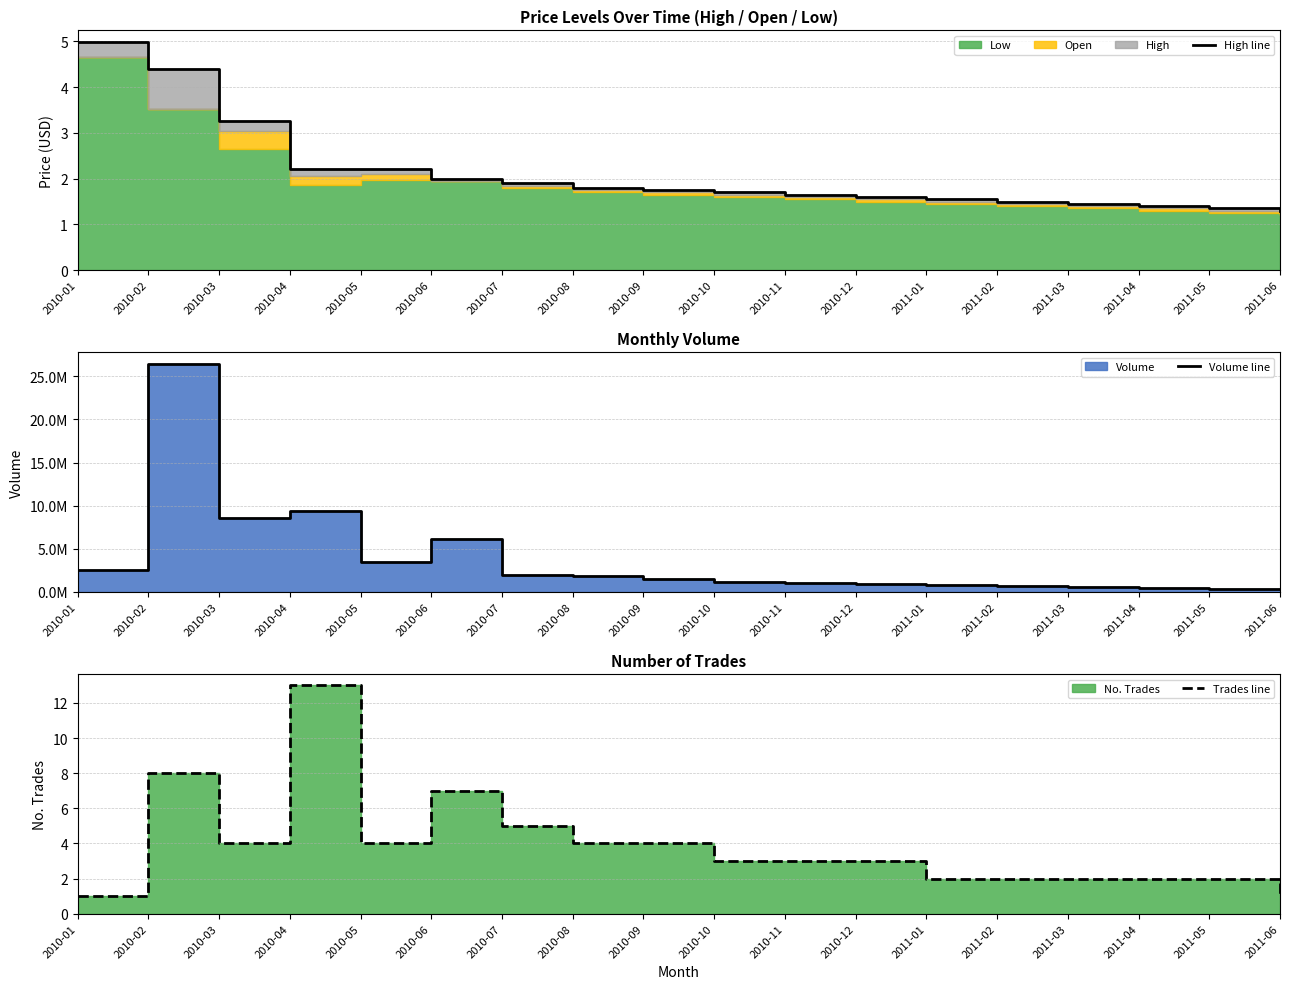

Reading left to right, transcribe all the data shown in this chart.

High line: 5.0	4.4	3.2	2.2	2.2	2.0	1.9	1.8	1.8	1.7	1.6	1.6	1.6	1.5	1.4	1.4	1.4	1.3
Volume line: 2495000.0	26477554.0	8535000.0	9378288.0	3492500.0	6194500.0	2000000.0	1800000.0	1500000.0	1200000.0	1000000.0	900000.0	800000.0	700000.0	600000.0	500000.0	400000.0	300000.0
Trades line: 1.0	8.0	4.0	13.0	4.0	7.0	5.0	4.0	4.0	3.0	3.0	3.0	2.0	2.0	2.0	2.0	2.0	1.0